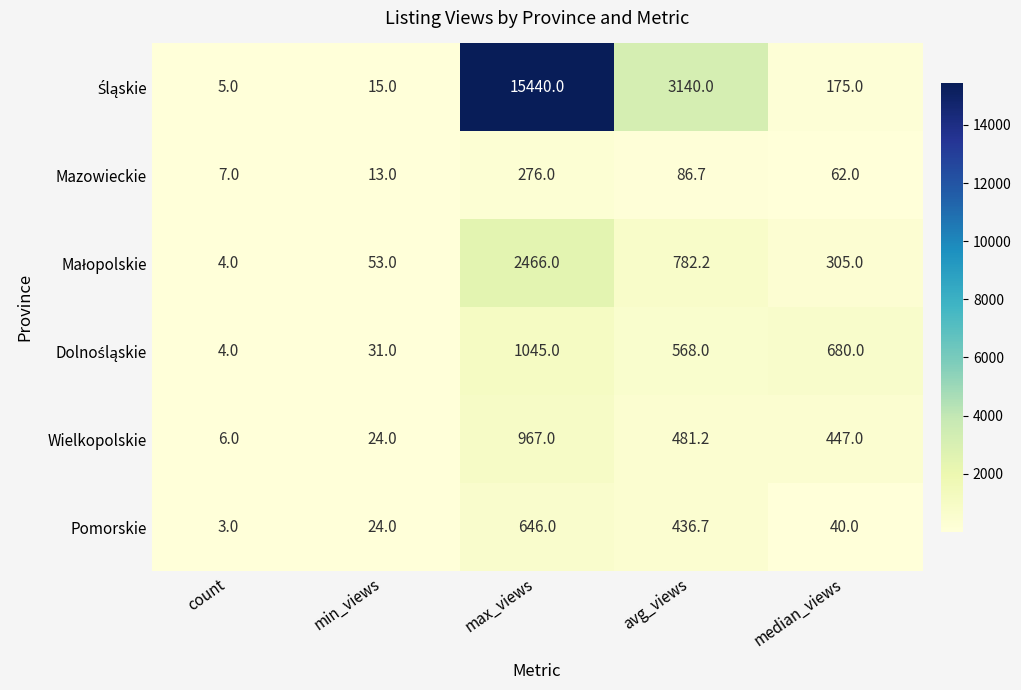

True or false: Pomorskie has a value of 1108.3 at max_views.

False